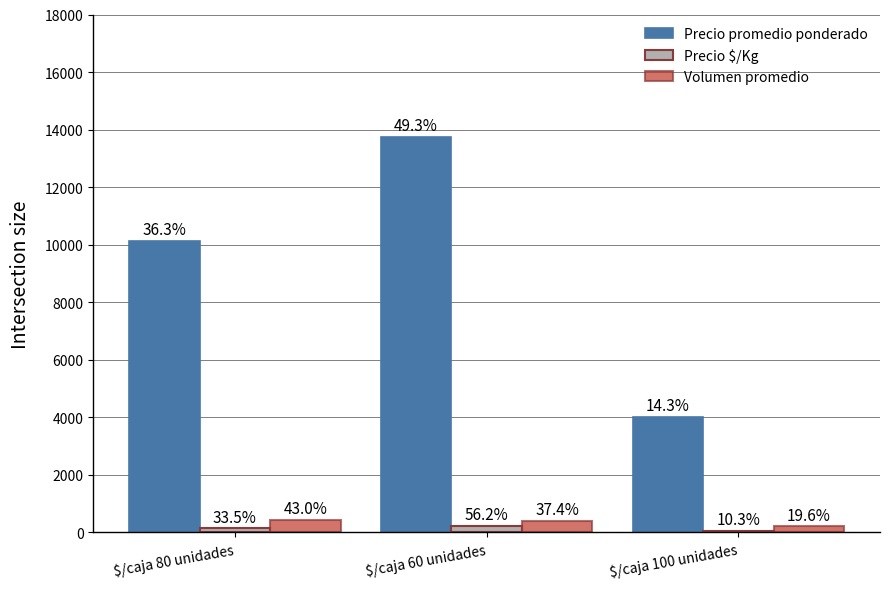

At which label does Precio promedio ponderado first exceed 10125?

$/caja 60 unidades